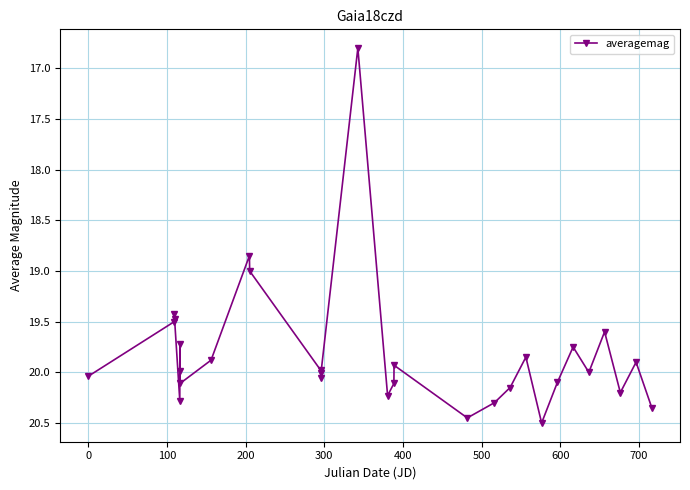

True or false: the data has more than 0 interior local peaks.

True